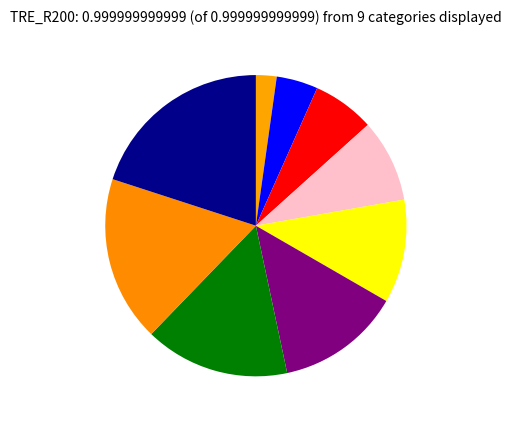

Count the number of slices in the pie.

9